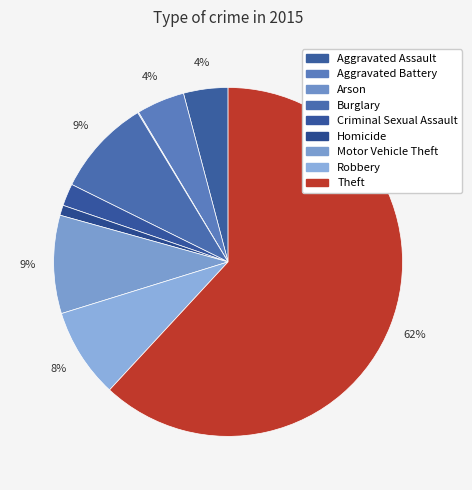

Does Criminal Sexual Assault represent more than half of the total?

No